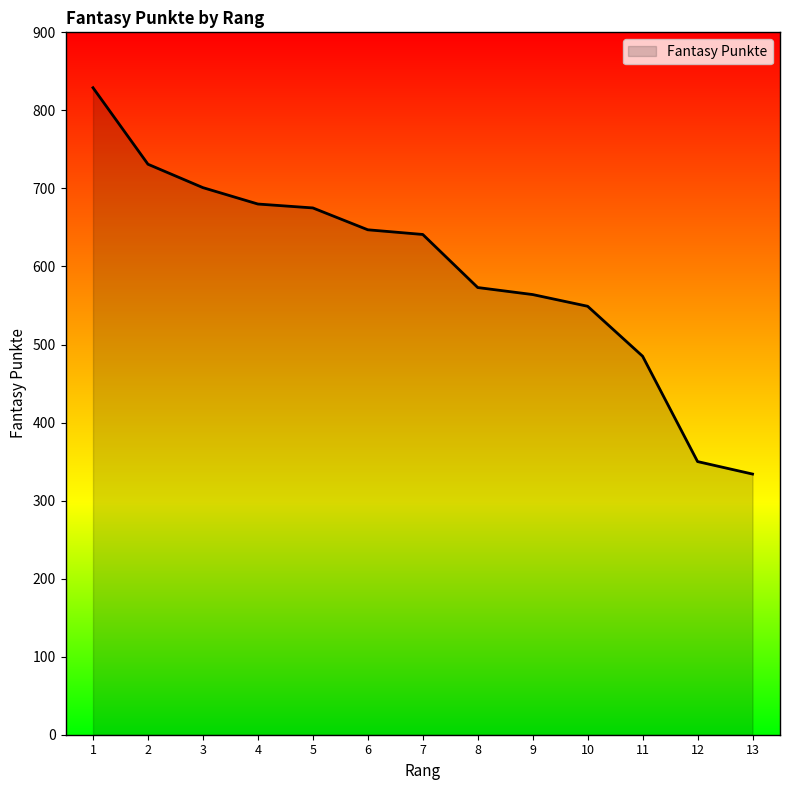

Does the chart display data point markers on the line(s)?

No